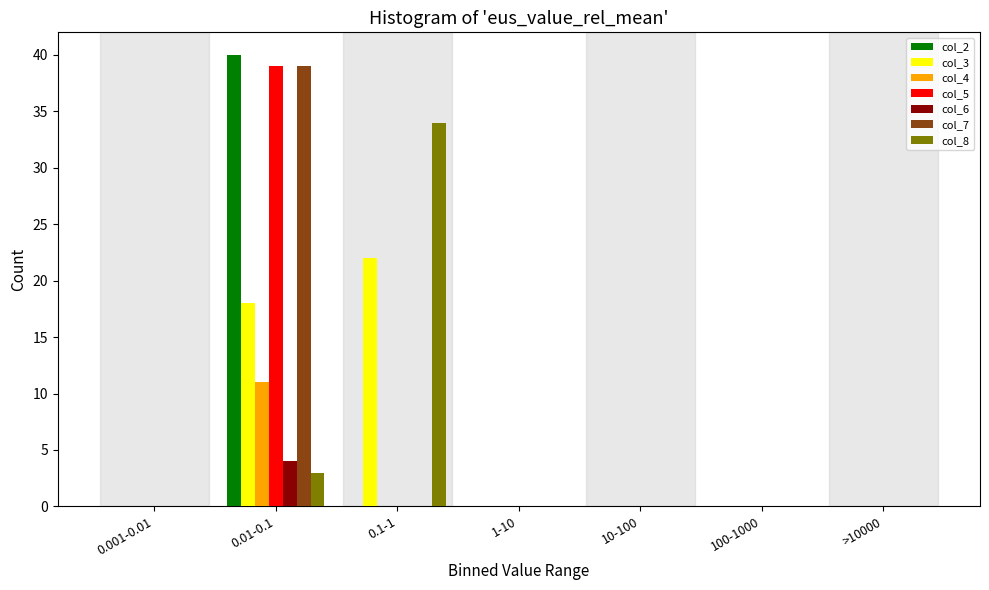

Which series changed the most between 0.1-1 and 100-1000?

col_8